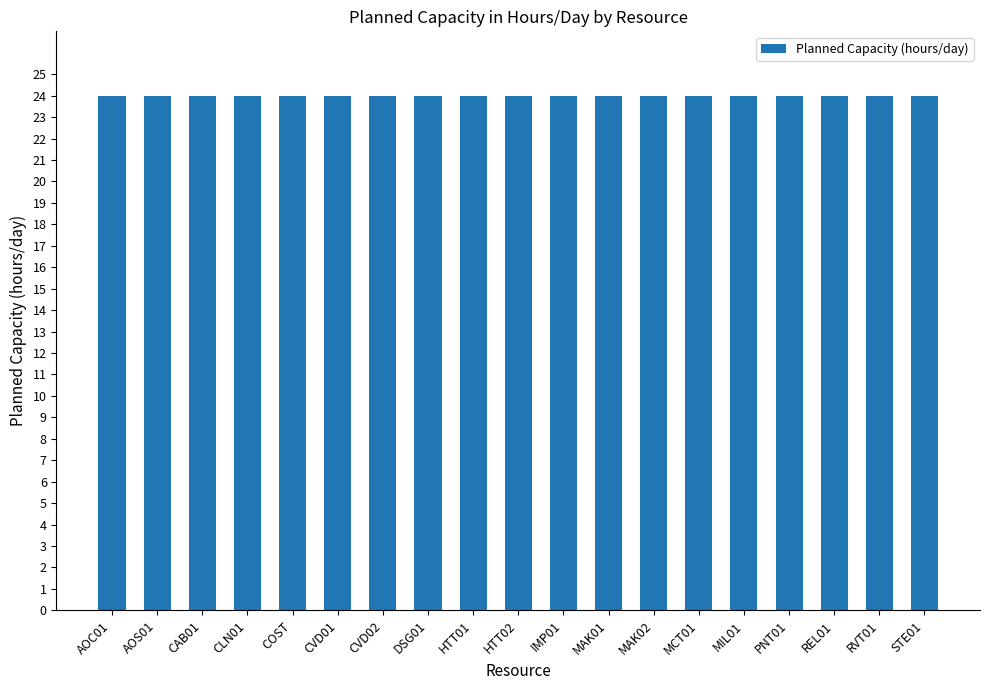

Between AOC01 and IMP01, which is larger?

AOC01